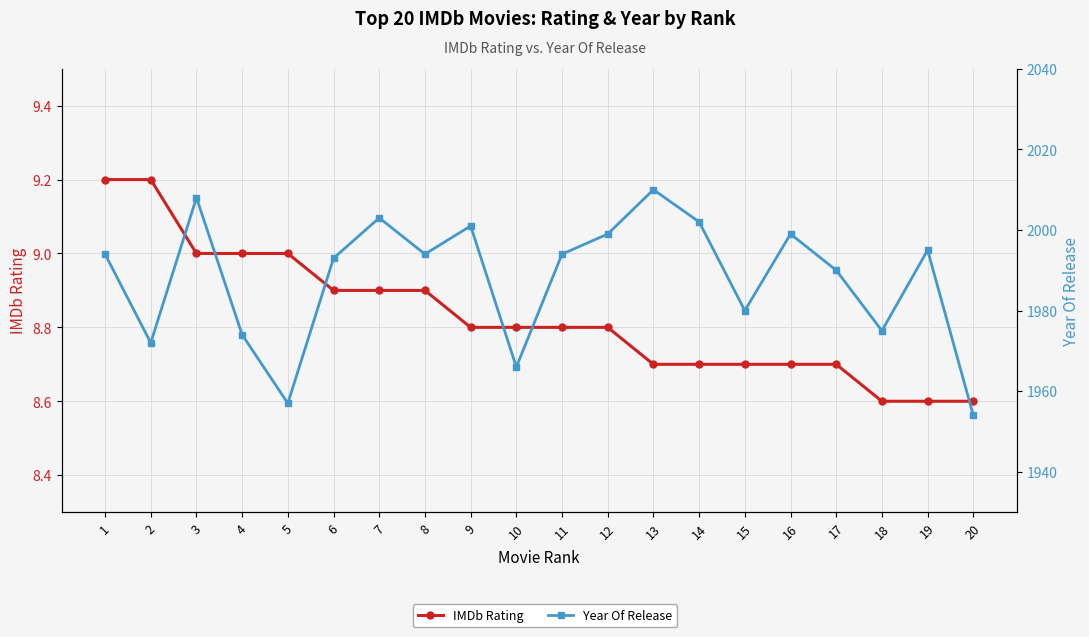

Is this an area chart (filled region under the line)?

No